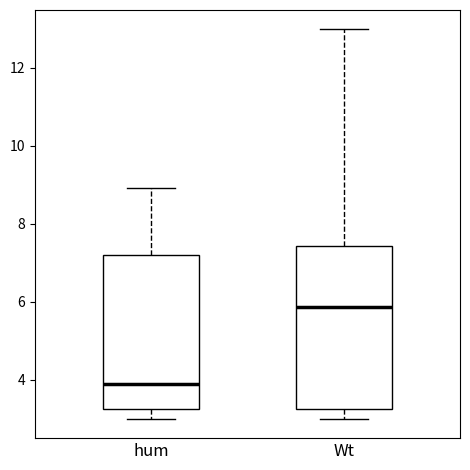

Comparing the boxes themselves (not the whiskers), which one is the tallest?

Wt